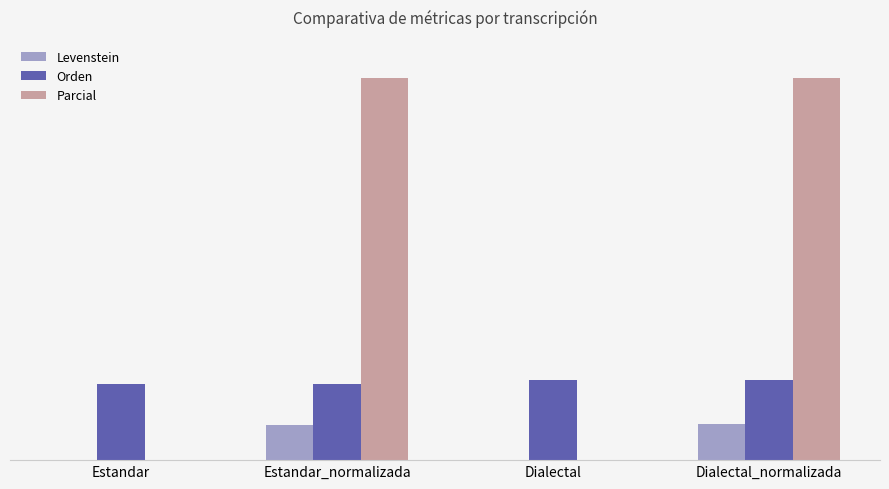

True or false: Parcial has a value of 0.0 at Dialectal.

True